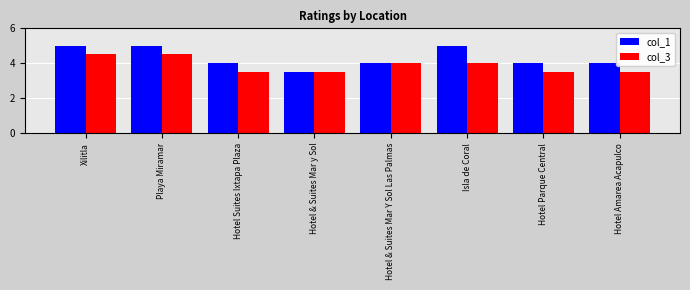

Is the value of col_1 at Hotel Parque Central greater than the value of col_3 at Hotel Parque Central?

Yes